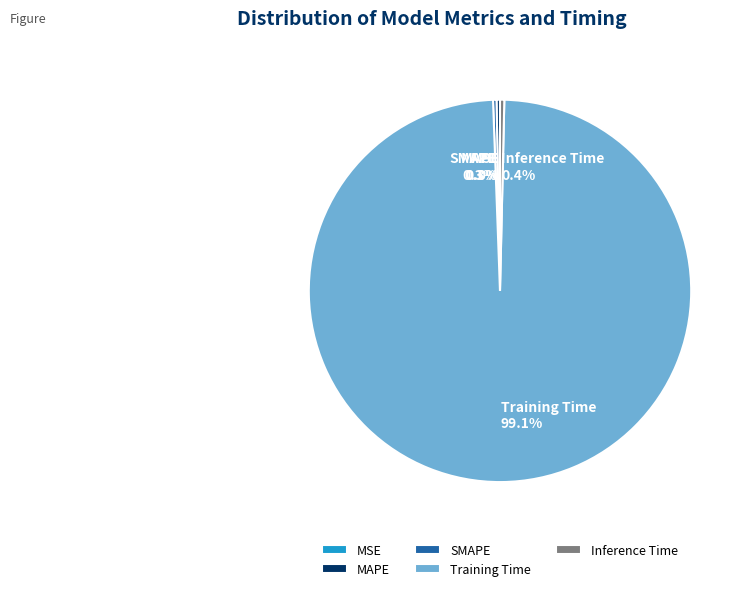

Which slice represents more than half of the pie?

Training Time